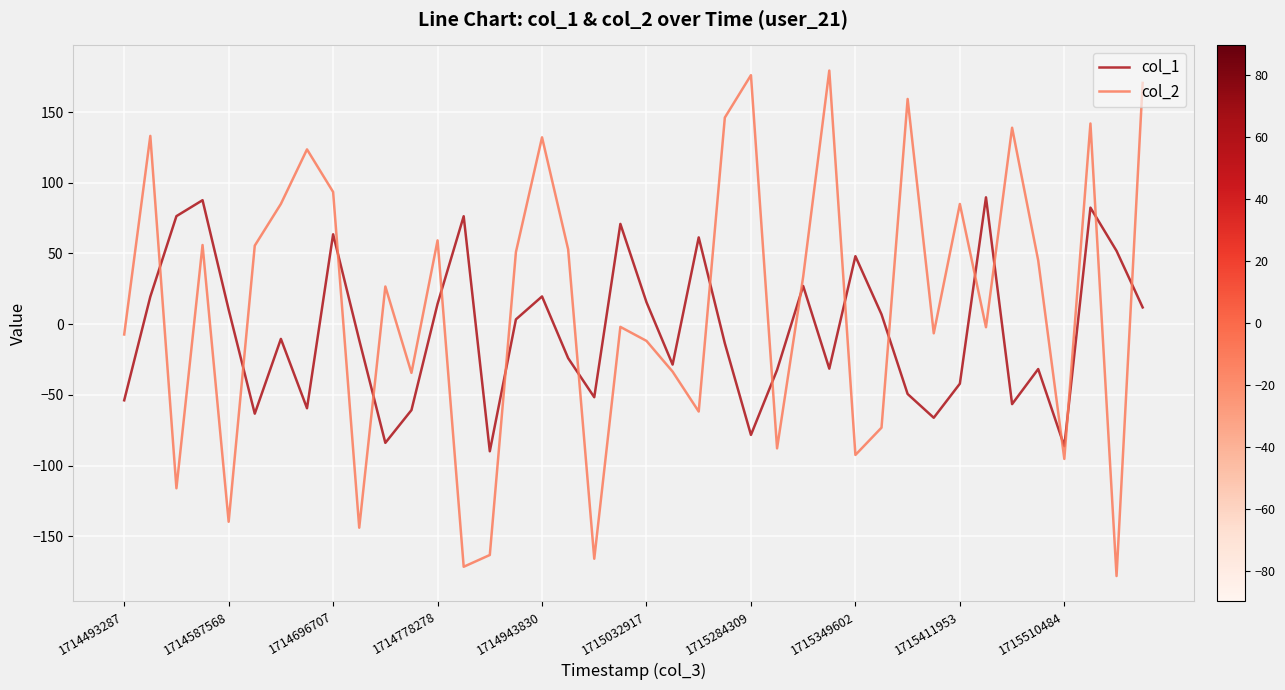

What is the minimum value for col_1?

-89.9